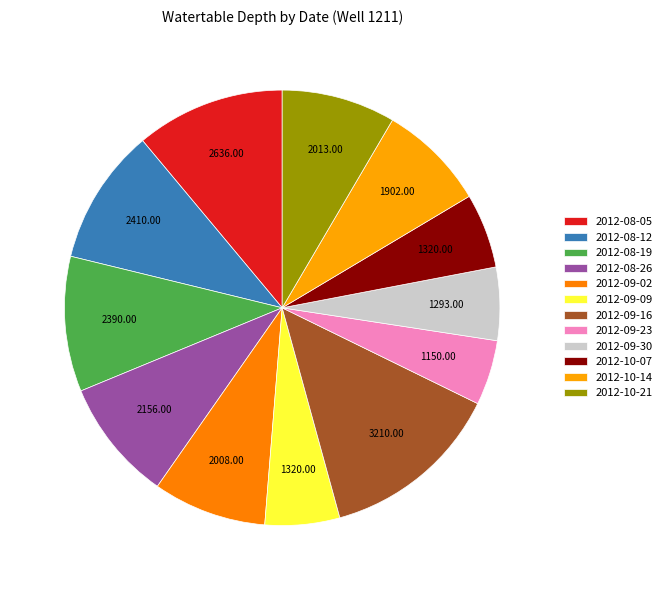

Count the number of slices in the pie.

12